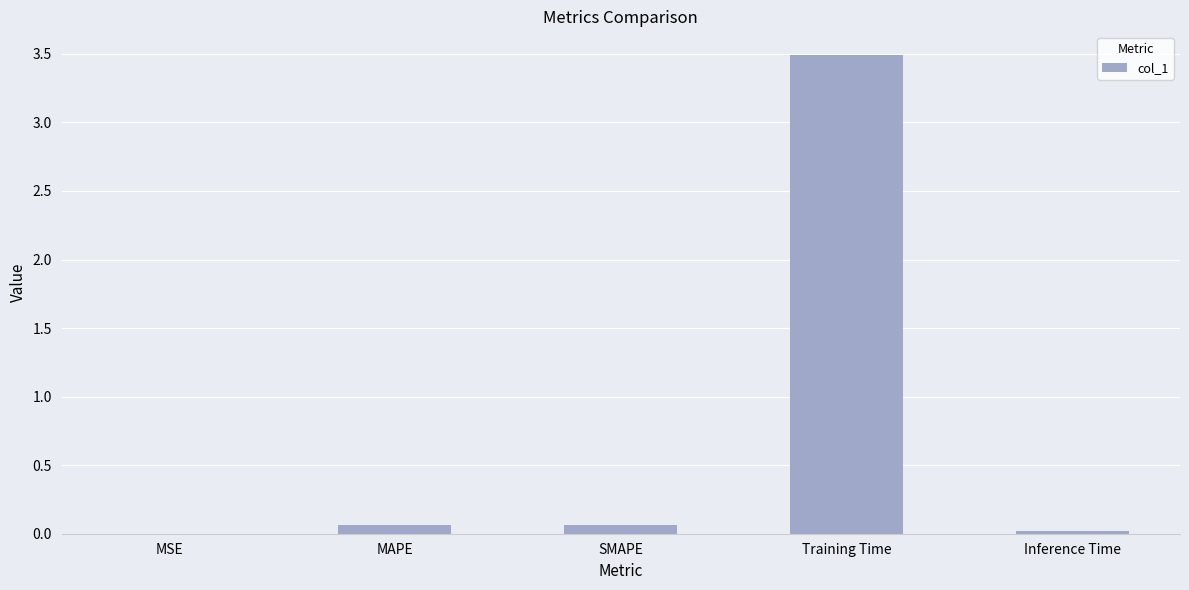

Which has a higher value, Training Time or SMAPE?

Training Time